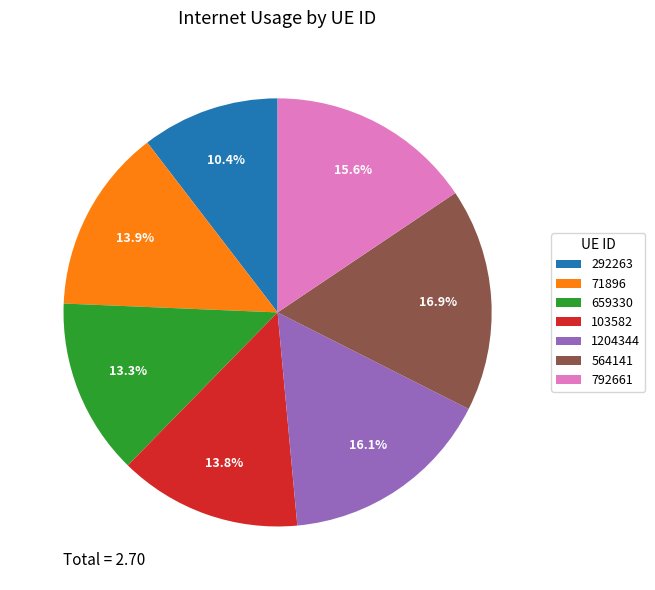

Does any single category account for the majority?

No